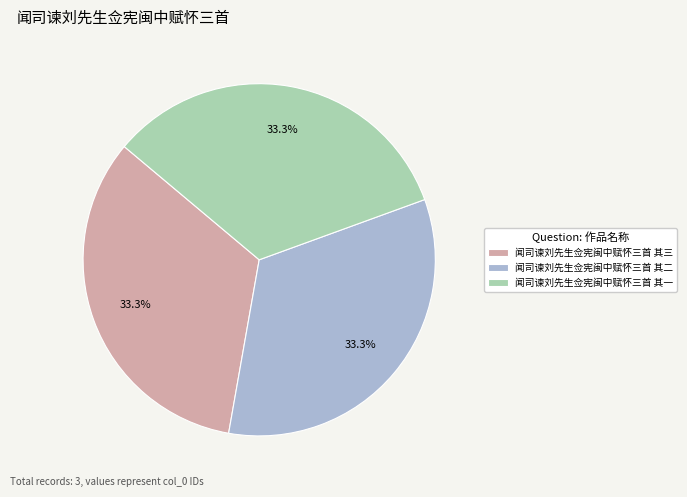

Combined, what portion of the pie is 闻司谏刘先生佥宪闽中赋怀三首 其三 and 闻司谏刘先生佥宪闽中赋怀三首 其一?

66.7%